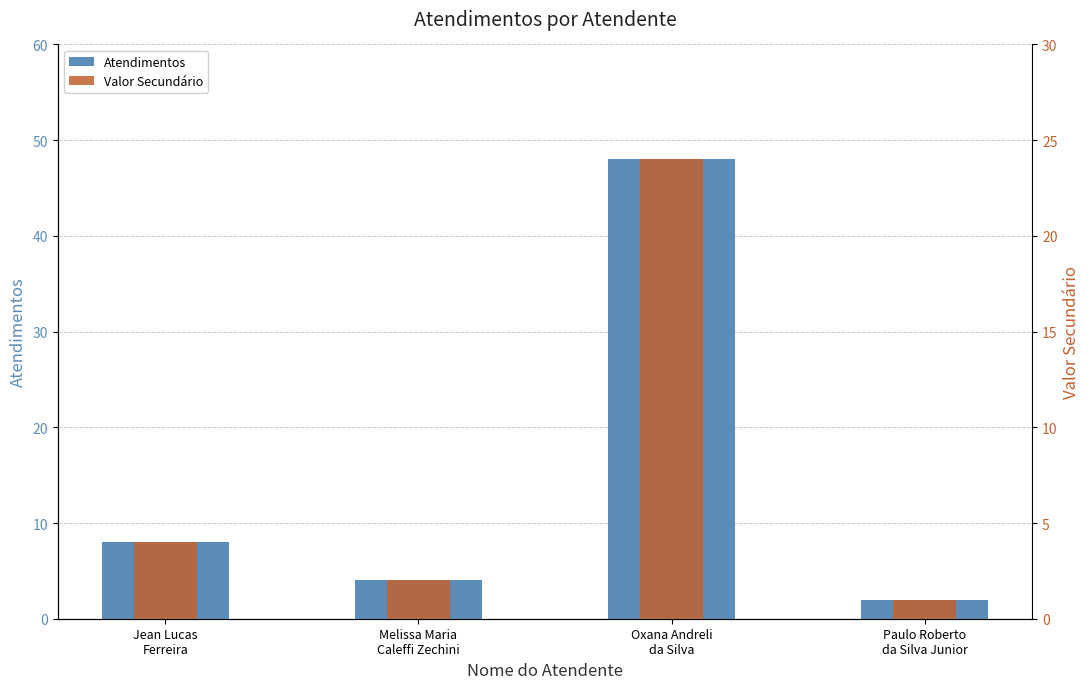

List the series in order of their peak value, lowest first.

Valor Secundário, Atendimentos